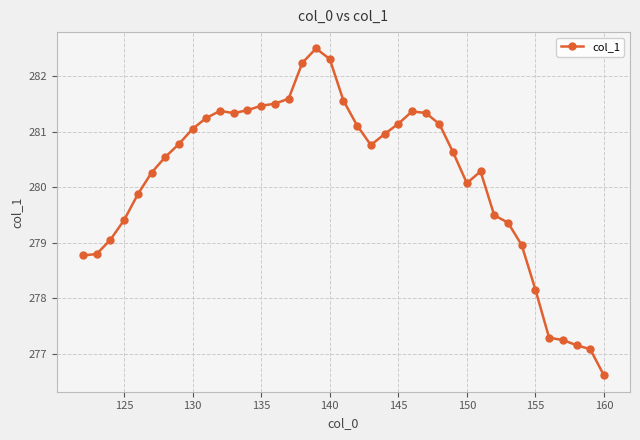

What is the minimum value shown in the chart?

276.6